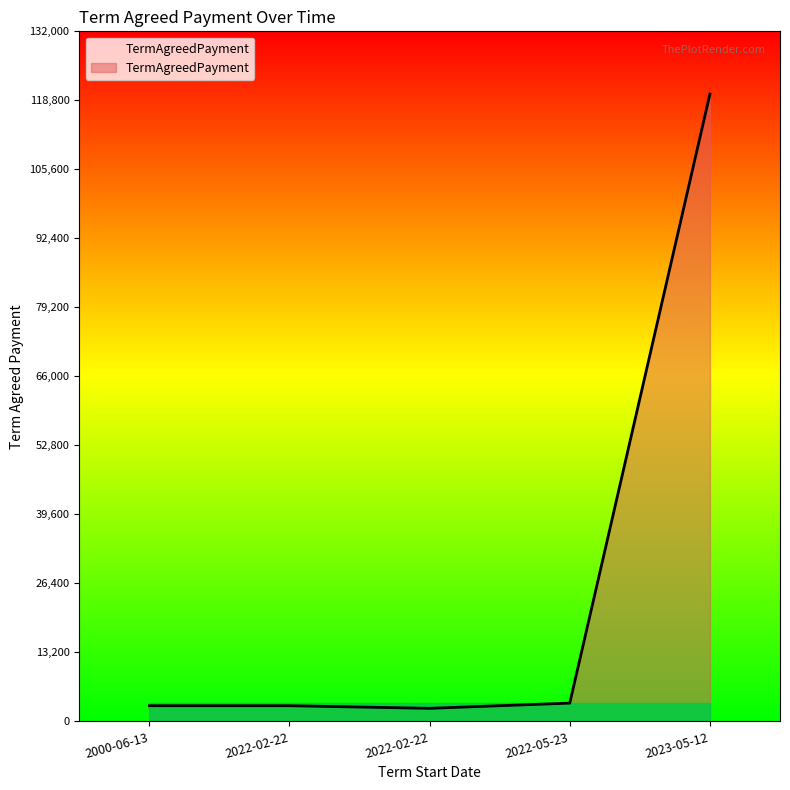

Count the number of data series in this chart.

1